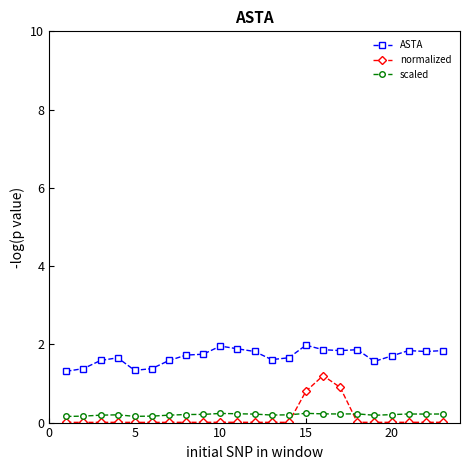

Rank the series by their maximum value, from highest to lowest.

ASTA, normalized, scaled